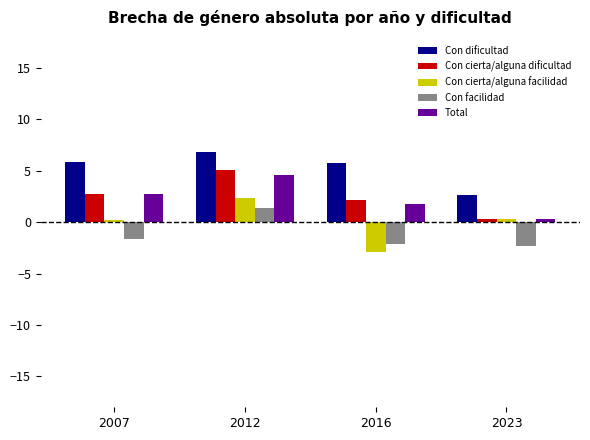

How many values in Con facilidad are above zero?

1